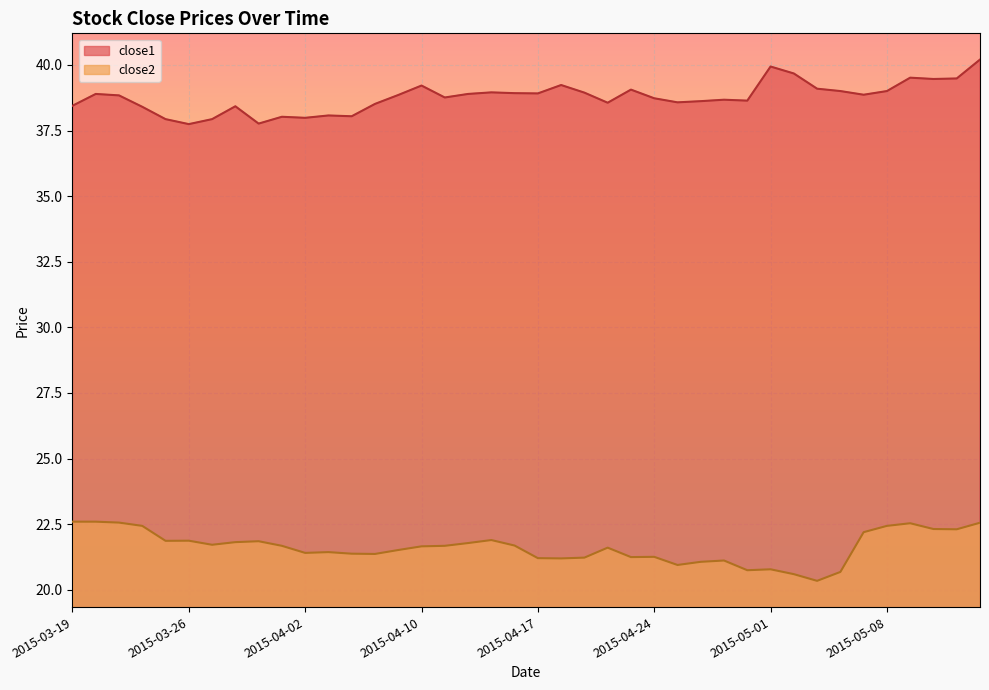

Reading left to right, transcribe all the data shown in this chart.

close1: 38.4	38.9	38.8	38.4	37.9	37.7	37.9	38.4	37.8	38.0	38.0	38.1	38.0	38.5	38.9	39.2	38.8	38.9	39.0	38.9	38.9	39.2	38.9	38.6	39.1	38.7	38.6	38.6	38.7	38.6	39.9	39.7	39.1	39.0	38.9	39.0	39.5	39.5	39.5	40.2
close2: 22.6	22.6	22.6	22.4	21.9	21.9	21.7	21.8	21.9	21.7	21.4	21.4	21.4	21.4	21.5	21.7	21.7	21.8	21.9	21.7	21.2	21.2	21.2	21.6	21.2	21.3	20.9	21.1	21.1	20.7	20.8	20.6	20.3	20.7	22.2	22.4	22.5	22.3	22.3	22.6